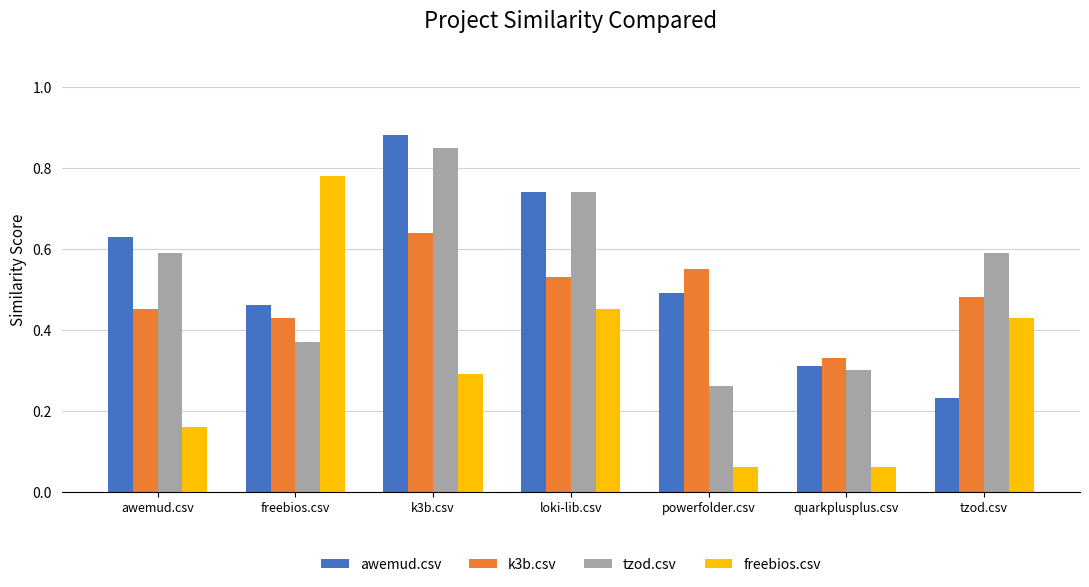

What position from the right is powerfolder.csv?

3